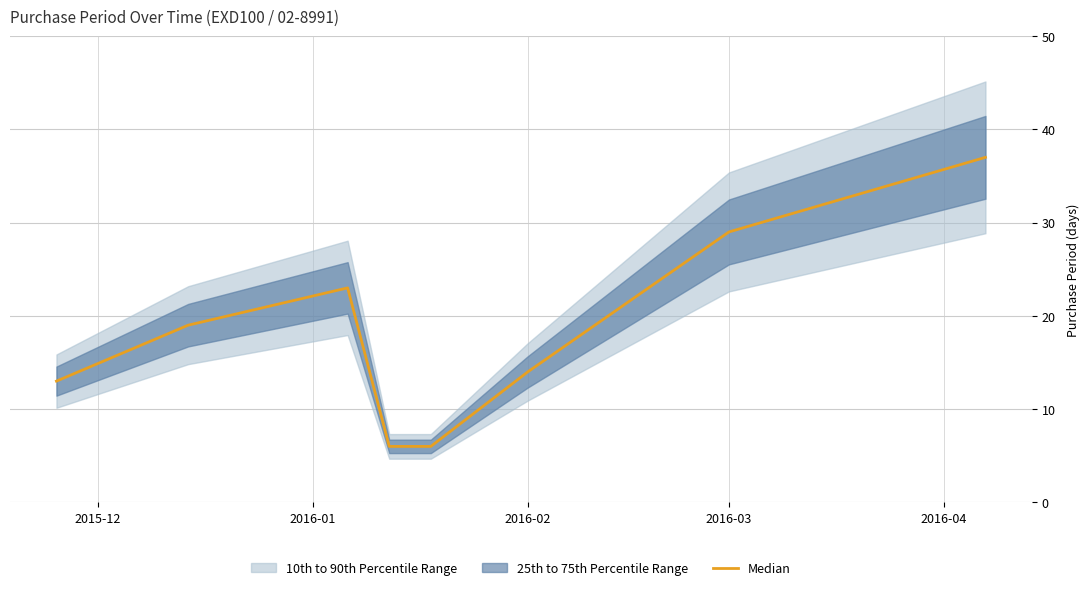

Is it true that Median equals 19 at 2016-03?

False